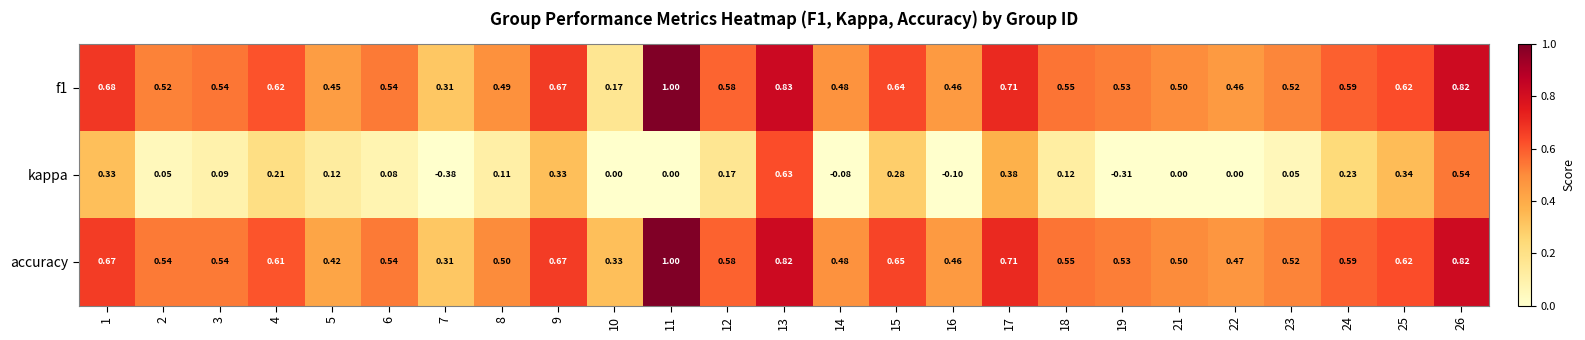

Is the value of f1 at 6 greater than the value of kappa at 2?

Yes